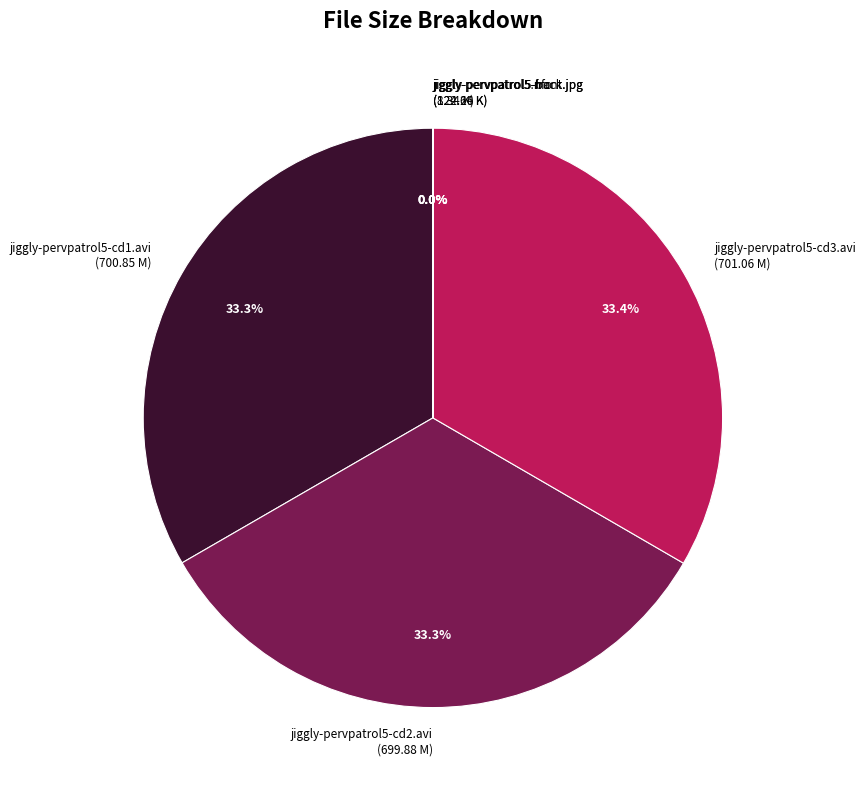

What is the ratio of the value at jiggly-pervpatrol5-cd3.avi (701.06 M) to the value at jiggly-pervpatrol5-cd2.avi (699.88 M)?

1.0